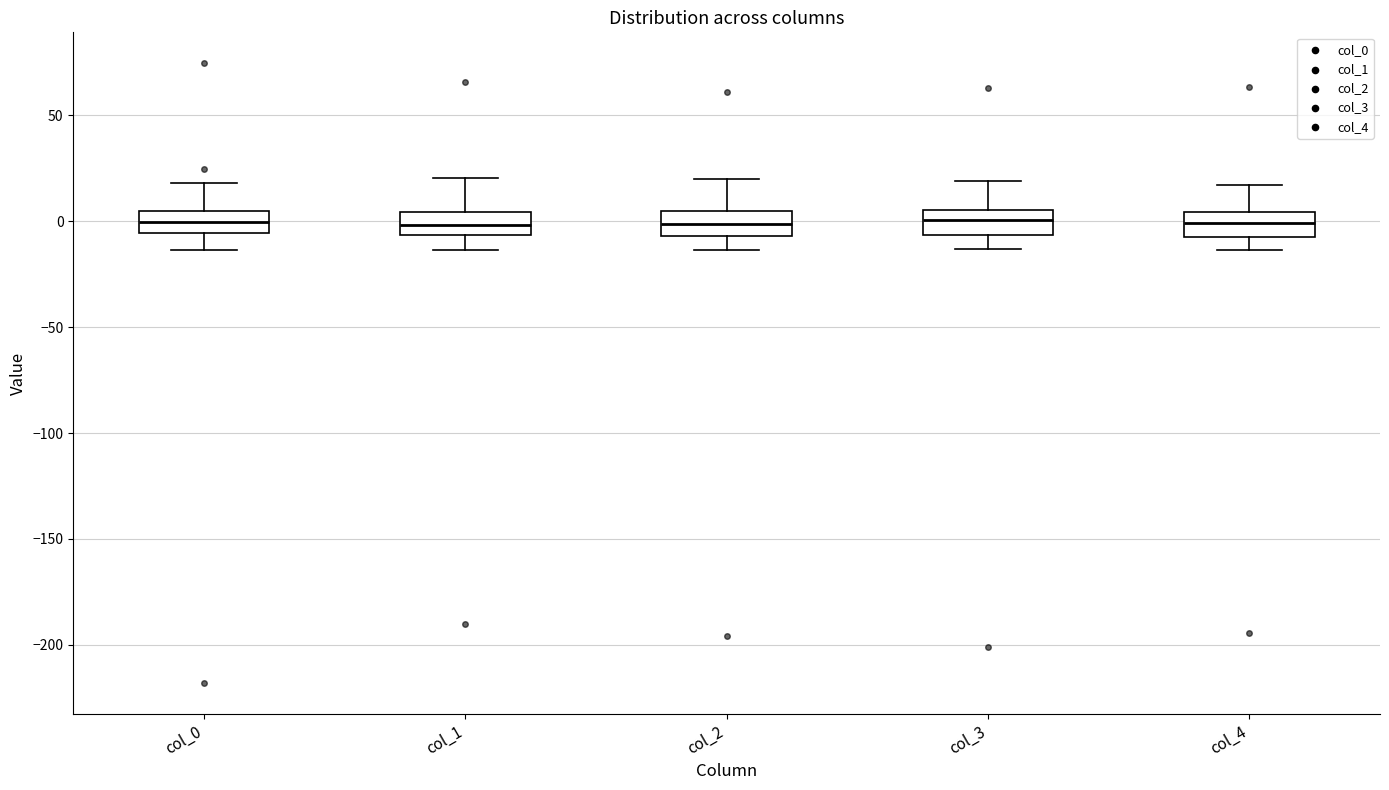

Where does the median line of the box for col_0 sit on the y-axis? The values are not printed on the chart, so give them approximately, as read against the axis.

0